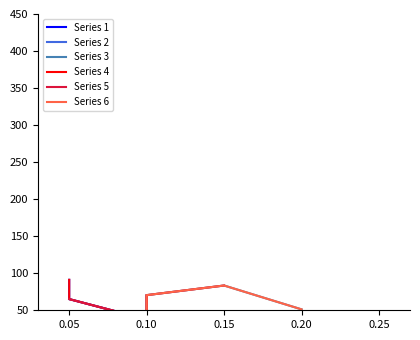

What value does the data have at 100?

70.4